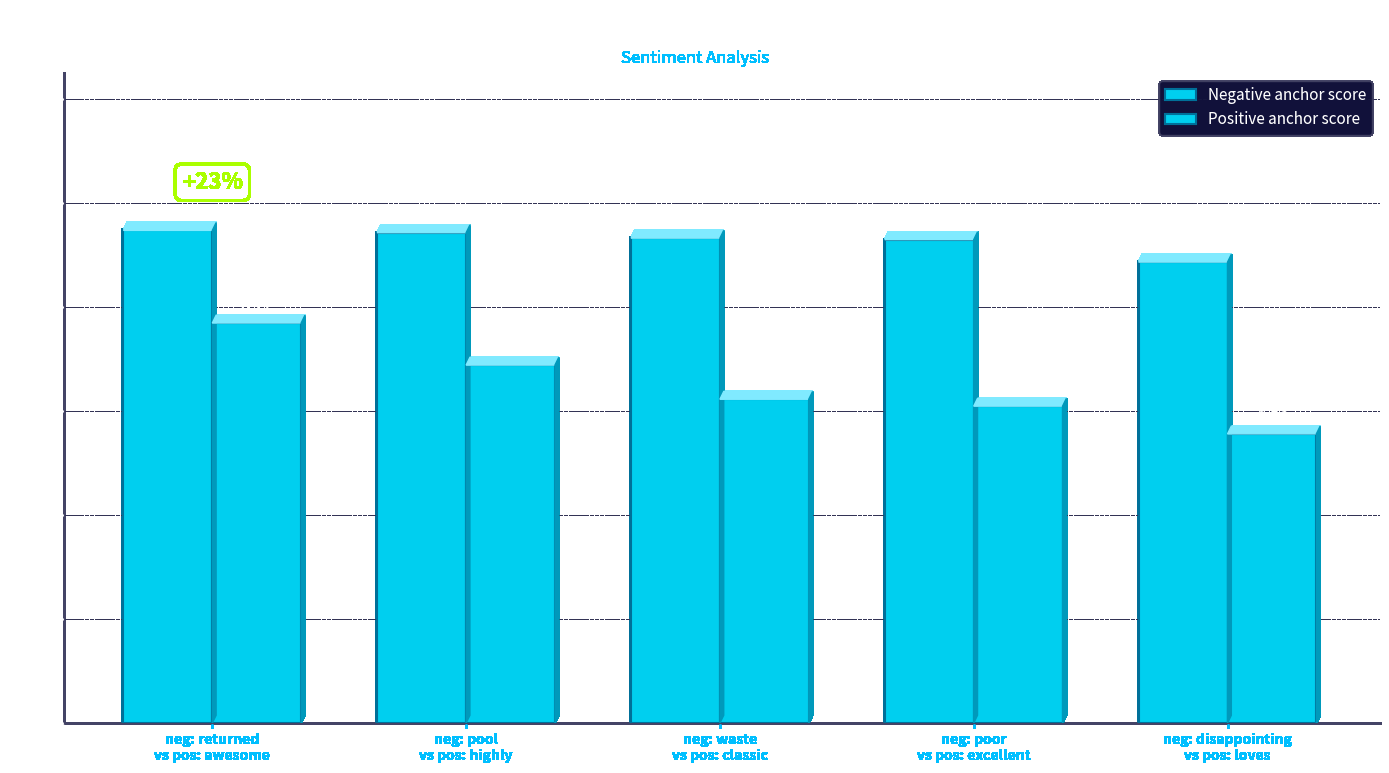

How many categories are shown in the chart?

5